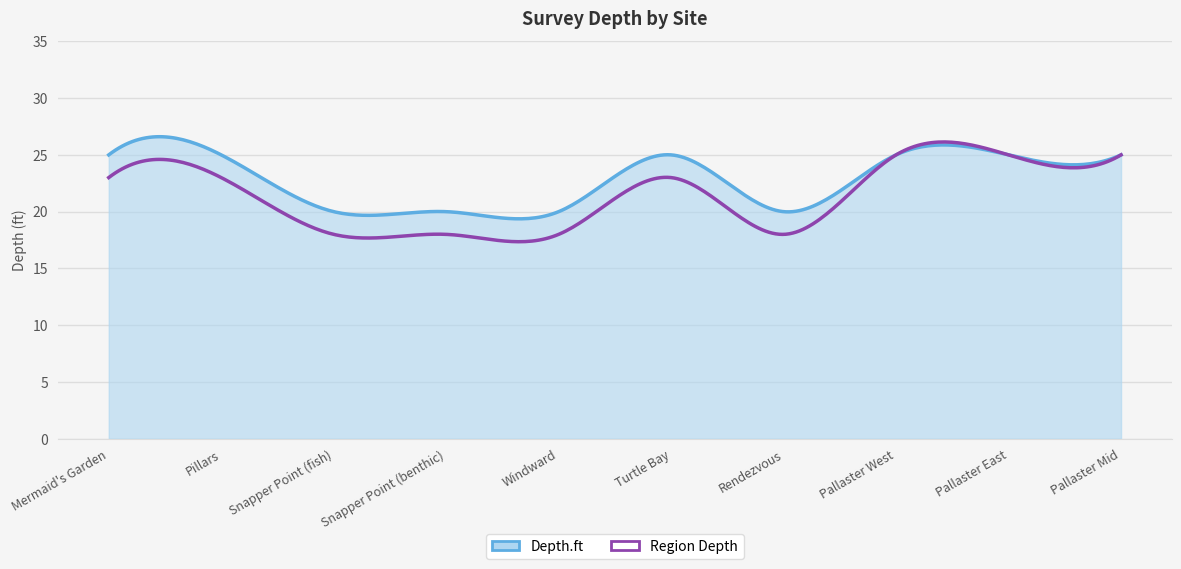

What is the highest value of the Region Depth series?

26.1